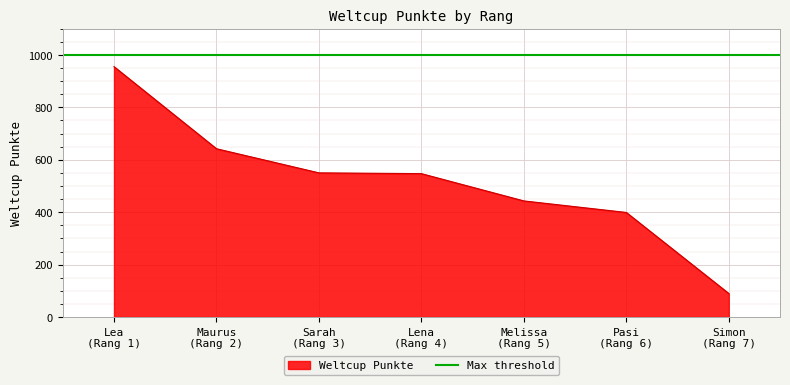

What is the highest value of the Weltcup Punkte series?

955